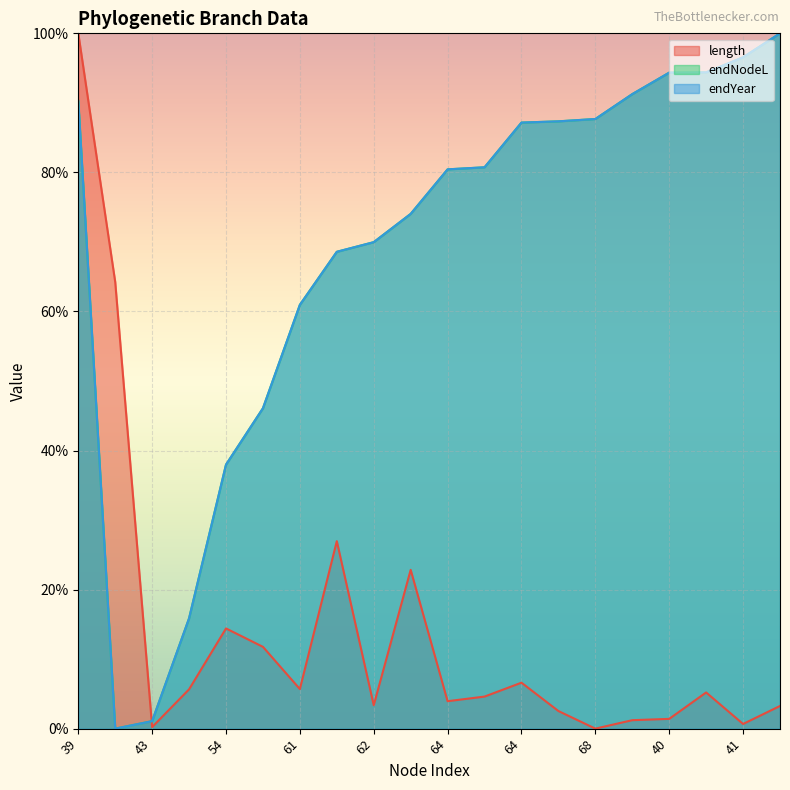

At which label does endNodeL first exceed 80?

39